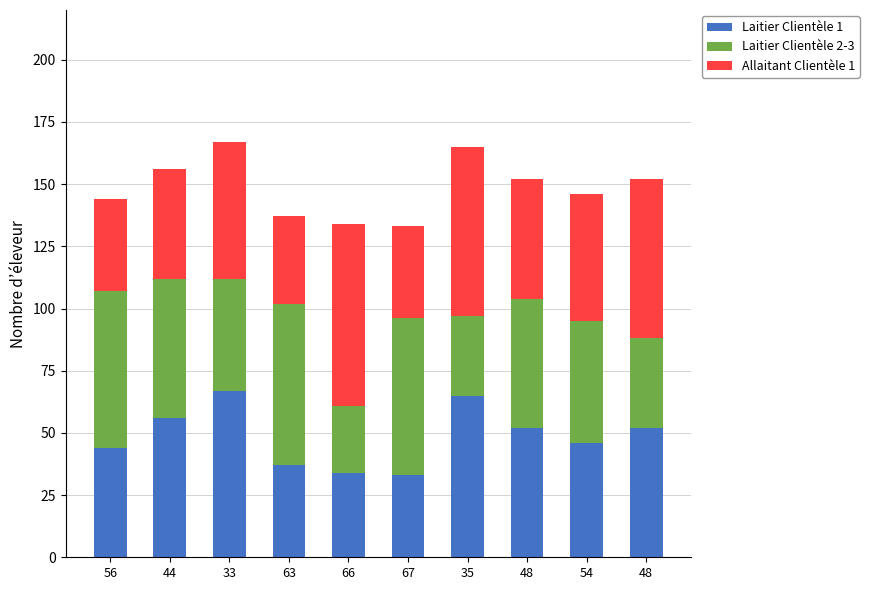

What is the label of the 6th bar from the left?

67